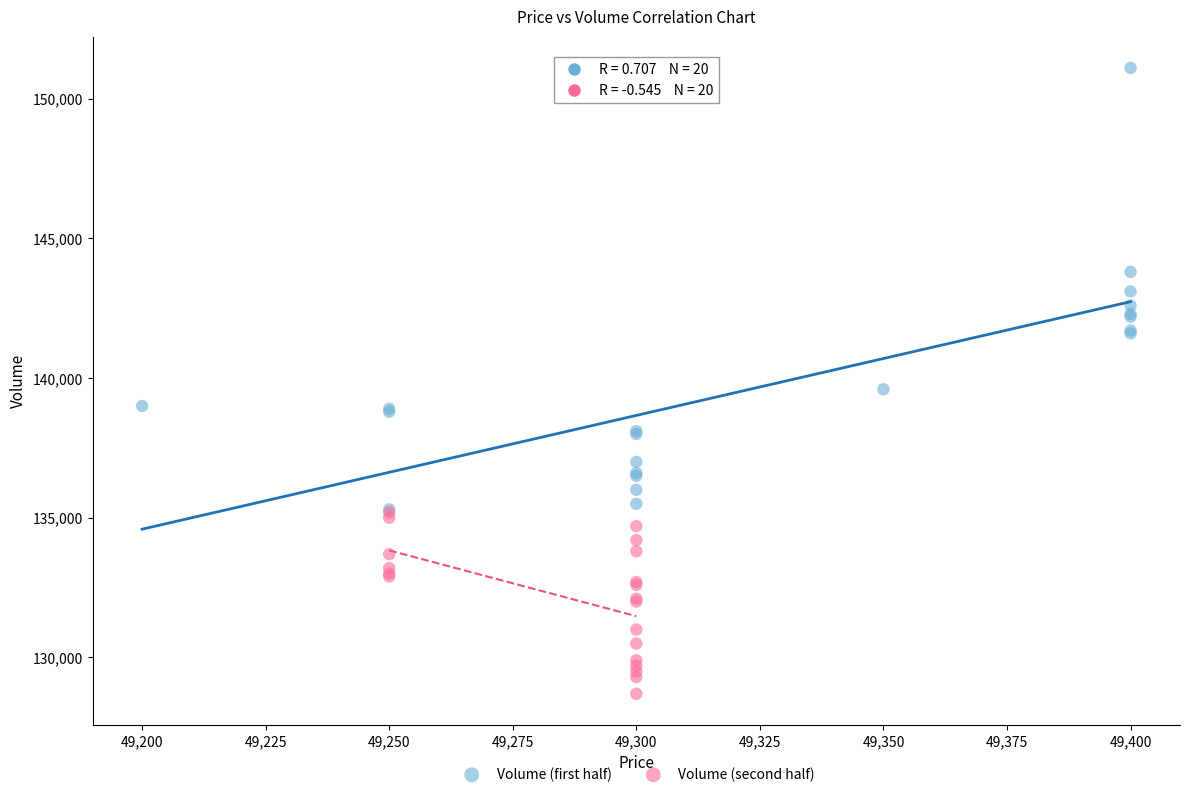

Which series reaches the minimum Y coordinate?

Volume (second half)